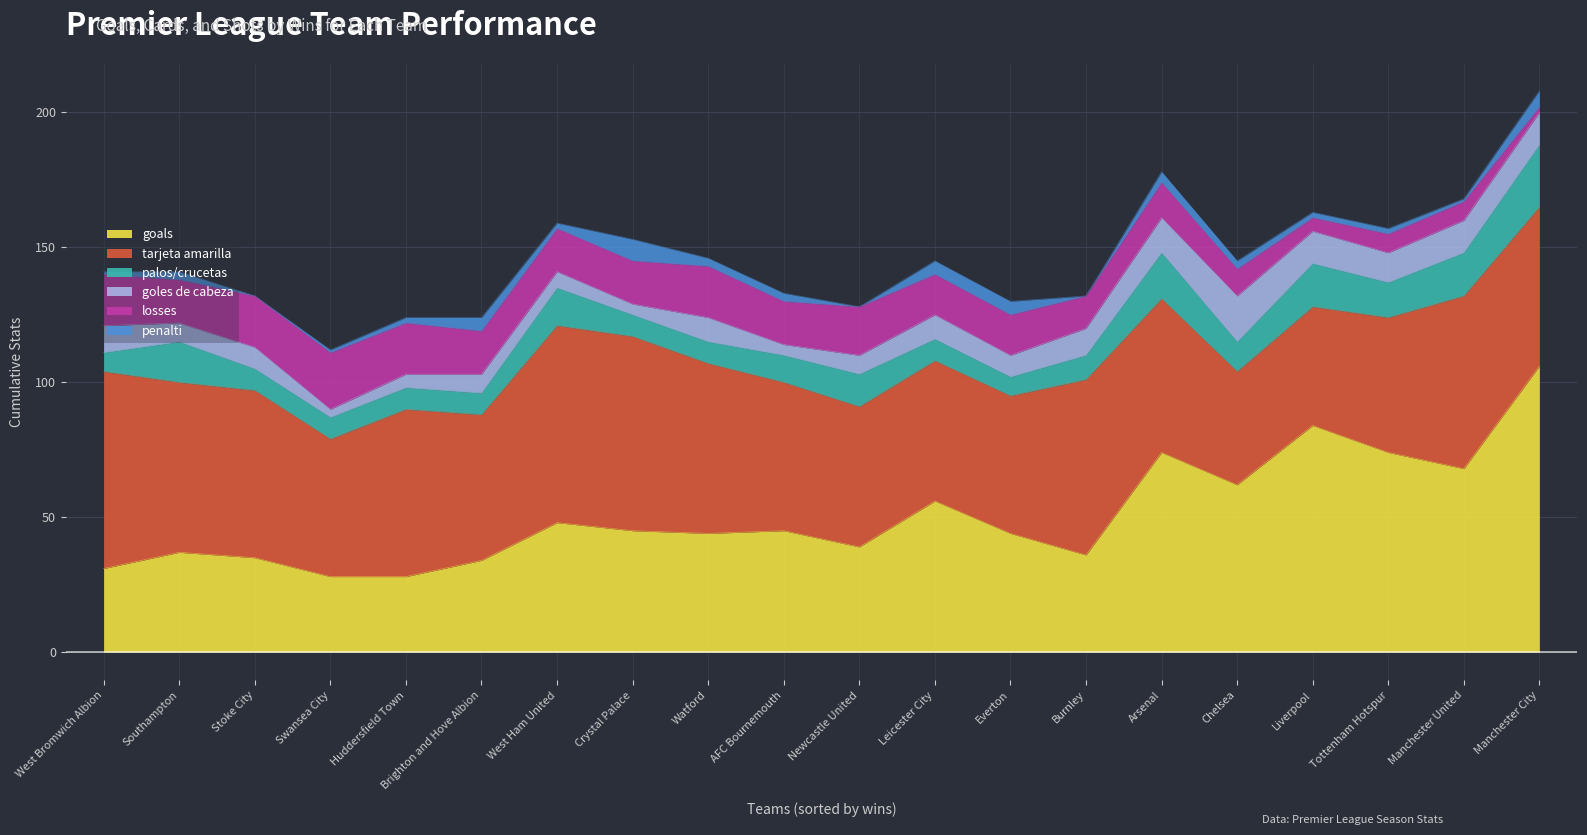

Is the value of goals at Liverpool greater than the value of penalti at Chelsea?

Yes